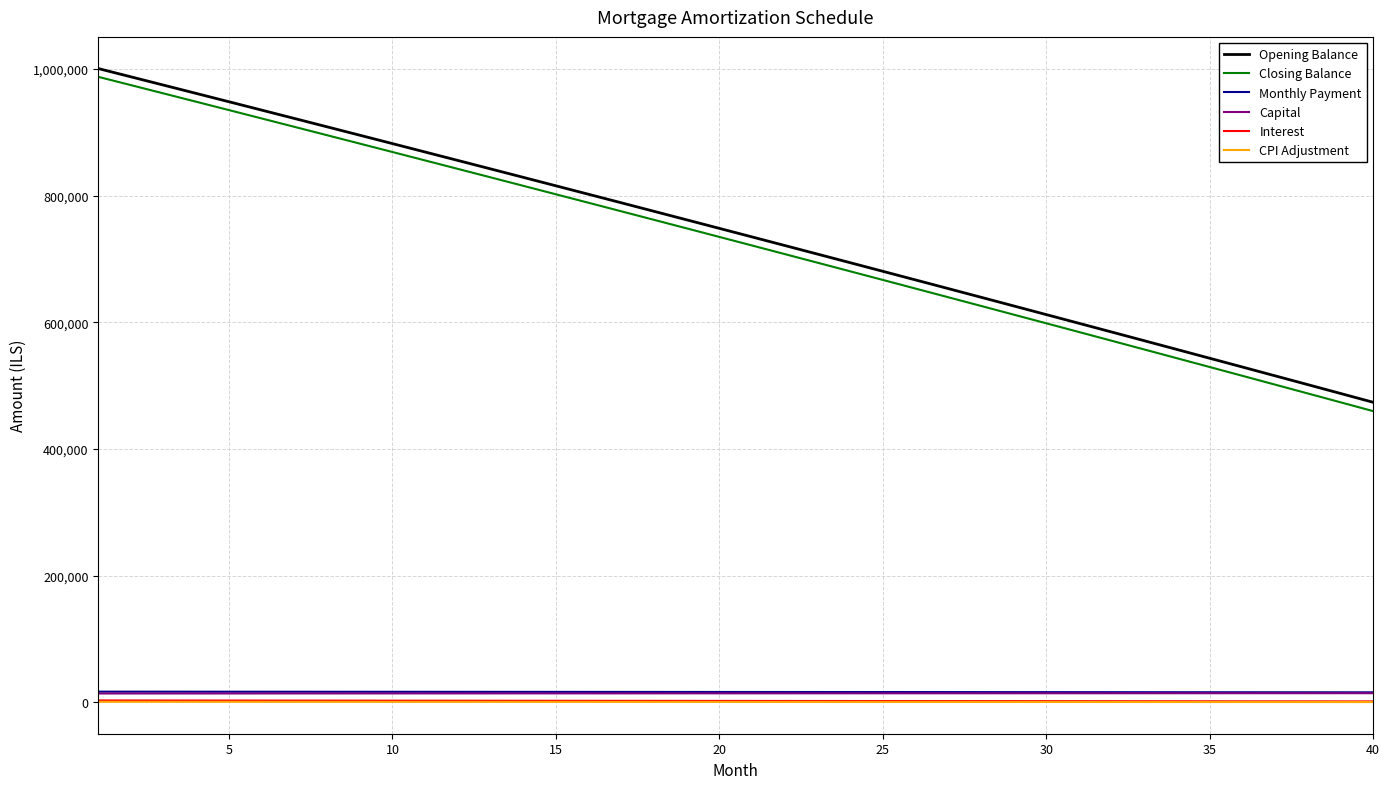

What is the difference between the maximum and minimum values in the Interest series?

1537.0